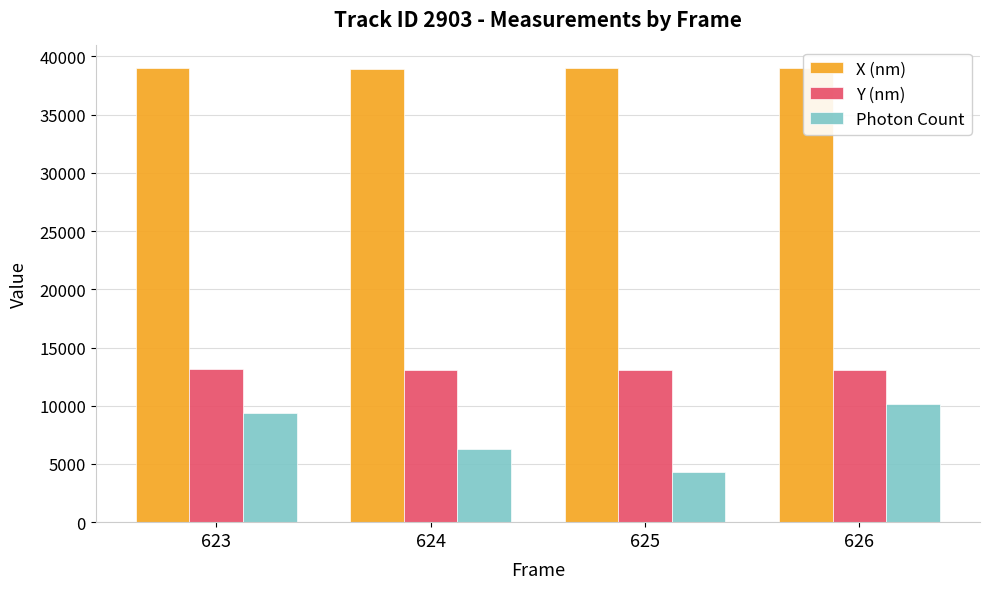

The Y (nm) series shows 6895.9 at 623. True or false?

False